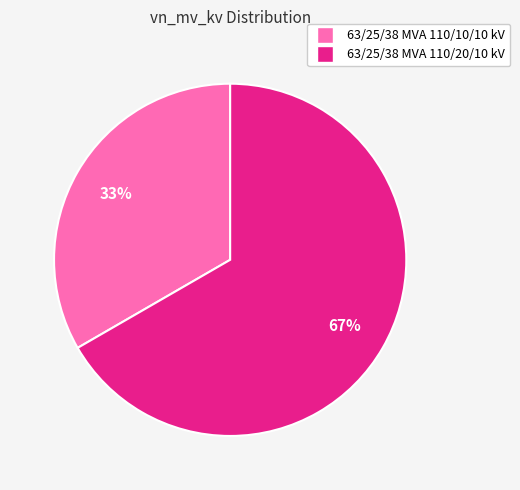

Count the number of slices in the pie.

2